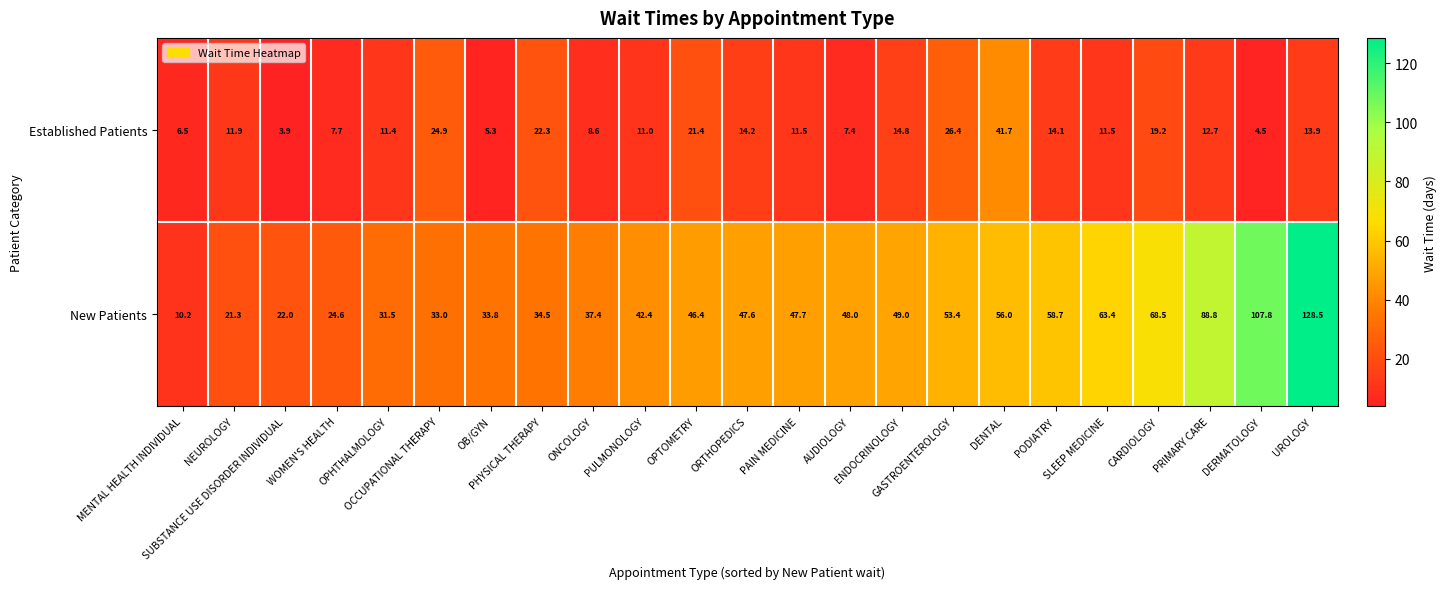

Rank the series by their average value, from lowest to highest.

Established Patients, New Patients